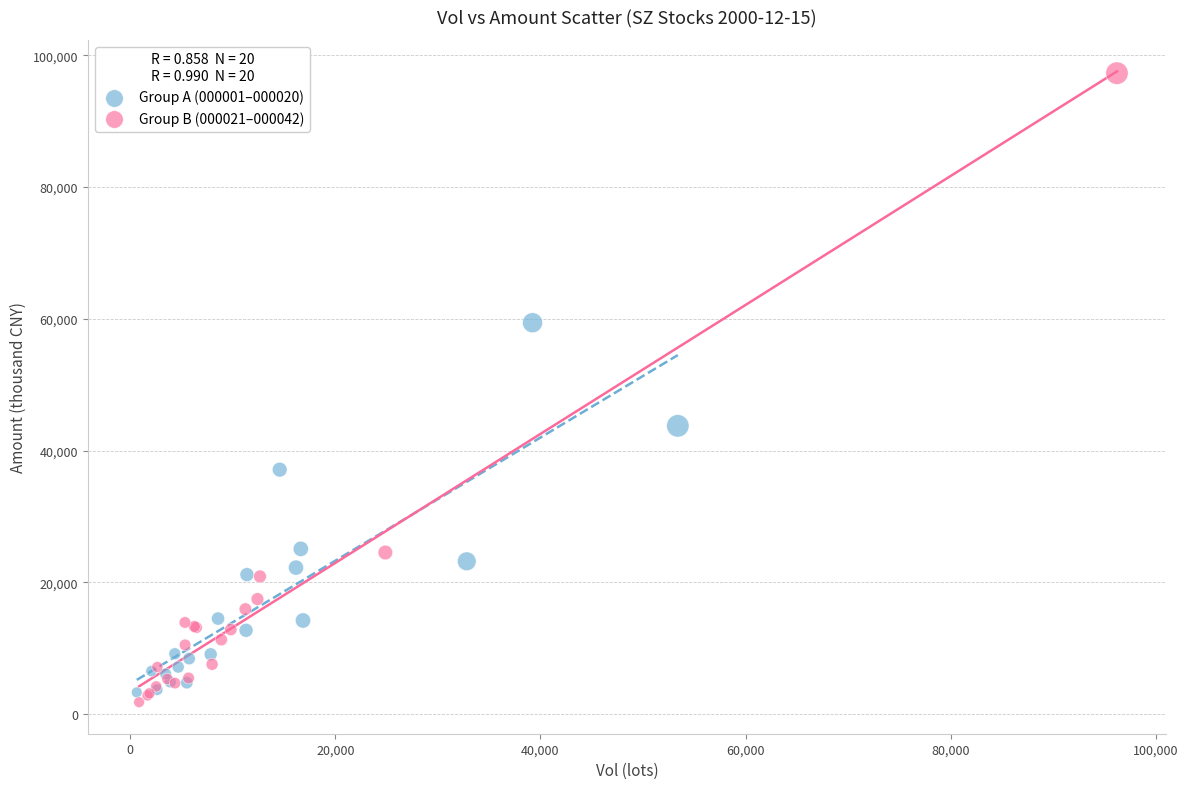

Which series contains the highest Y value?

Group B (000021–000042)